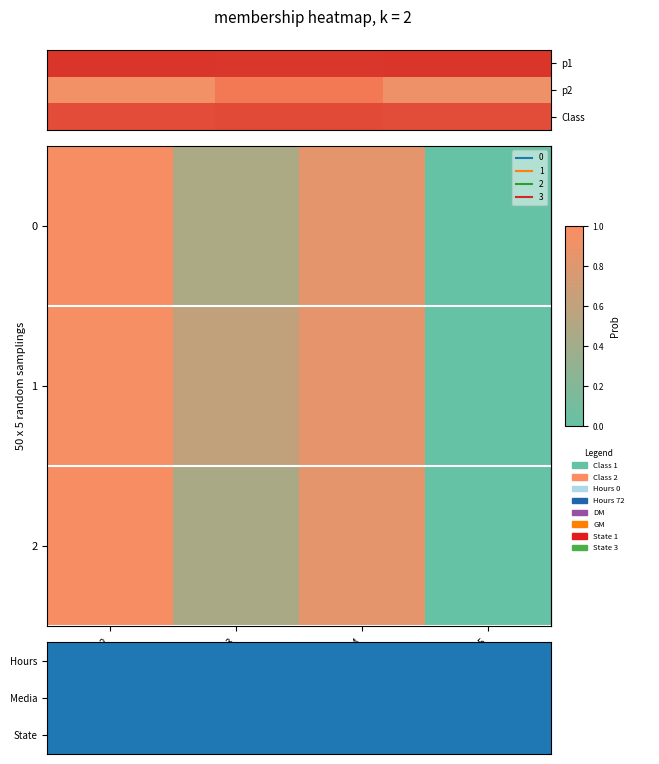

What is the difference between the maximum and minimum values in the 1 series?

0.2